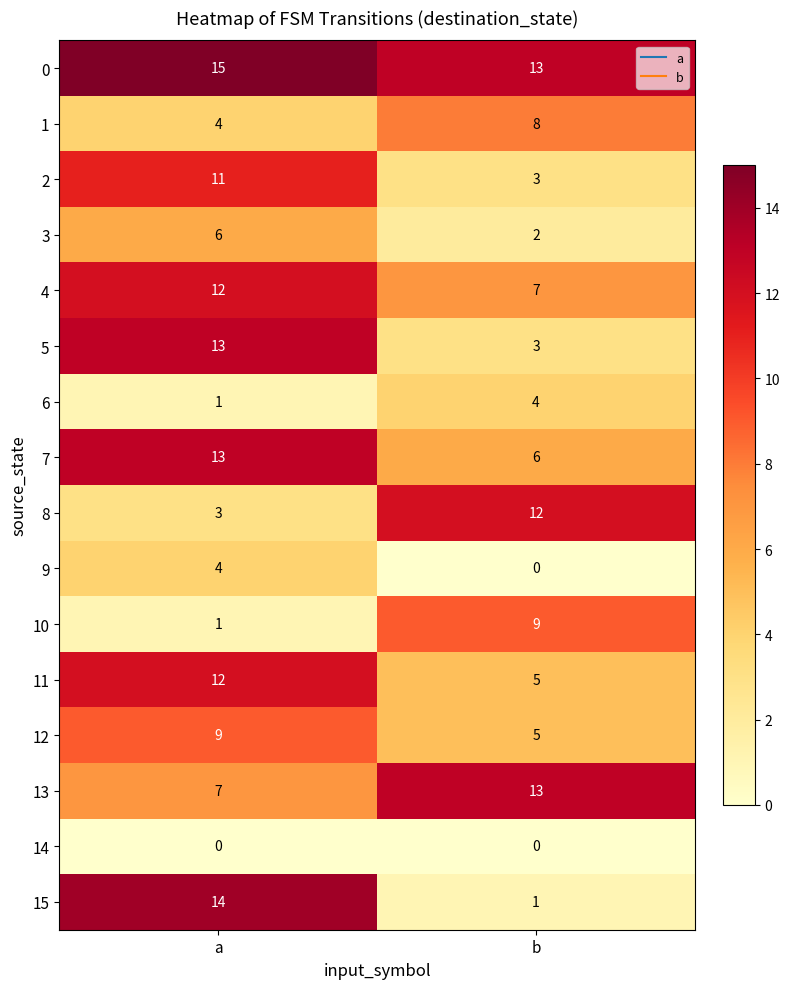

Where is 15 nearest to the value 7?

b